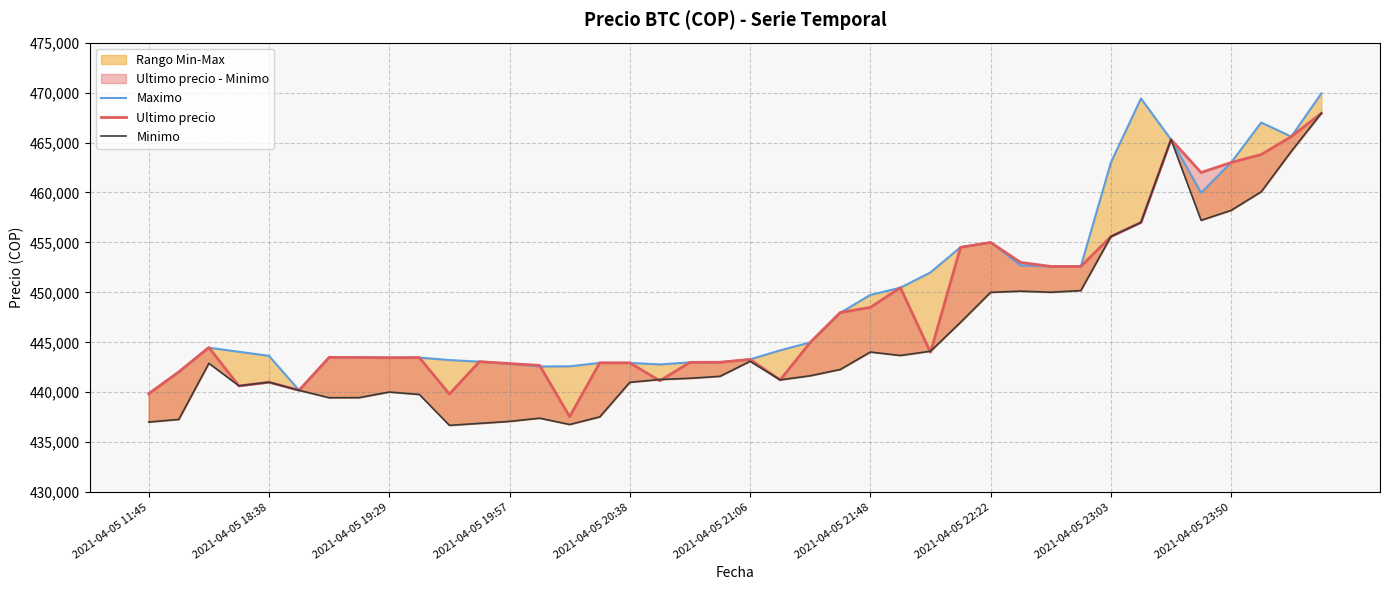

Does the chart have visible grid lines?

Yes